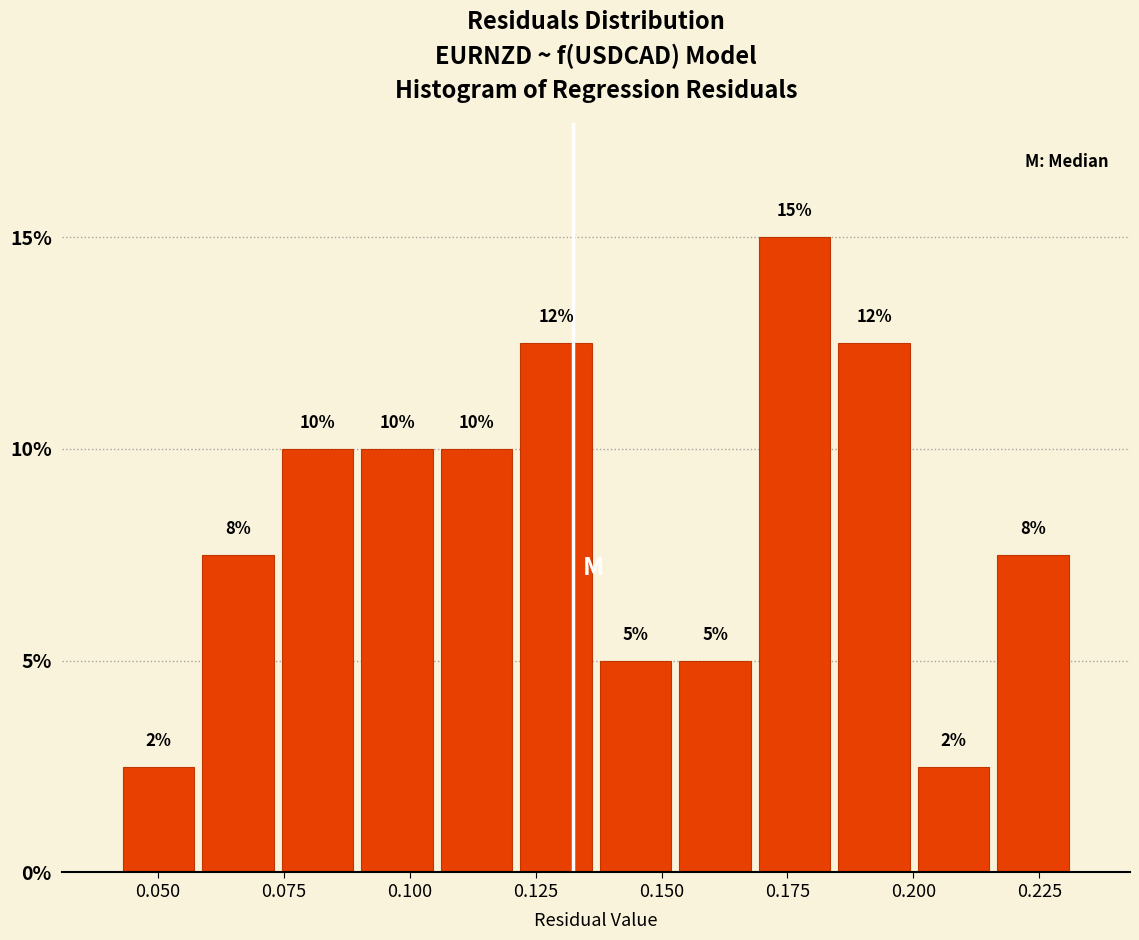

Around what value on the x-axis is the tallest bar? Give the approximate position of its centre, as read against the axis.

0.175